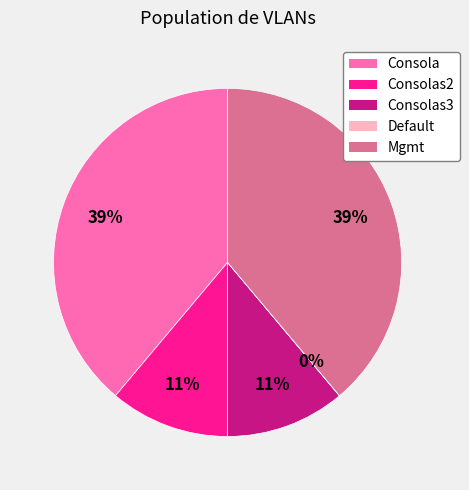

To the nearest percent, what is the average slice percentage?

20%